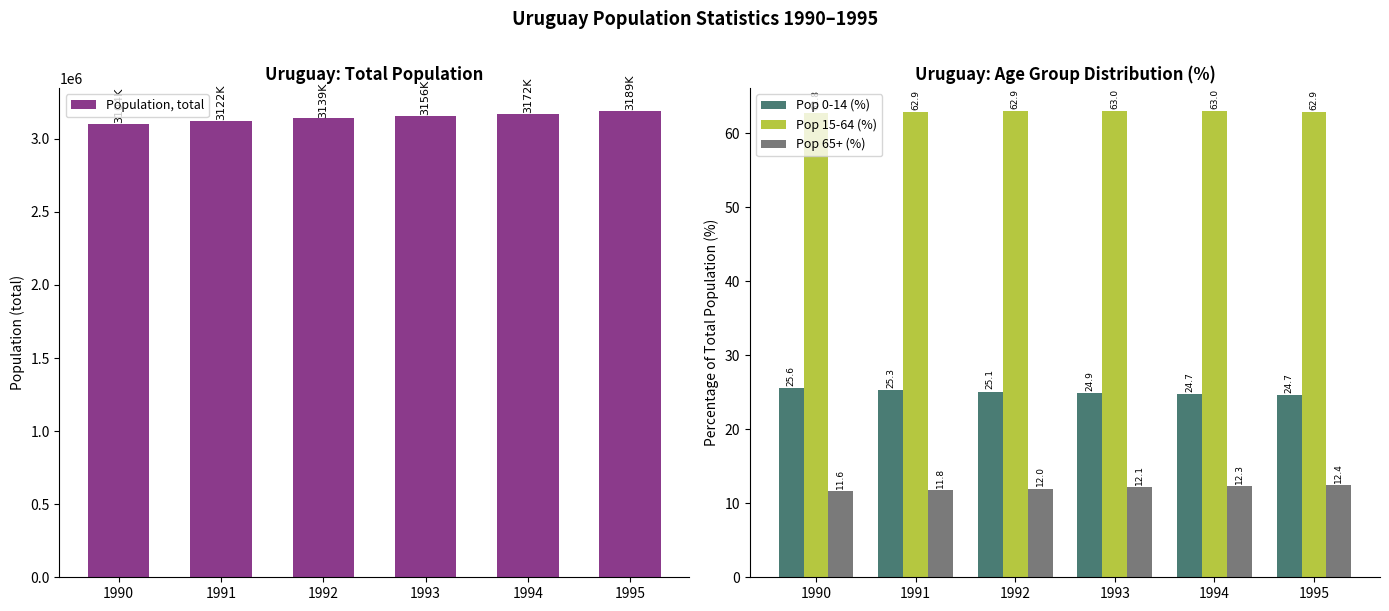

What is the minimum value shown in the chart?

11.6